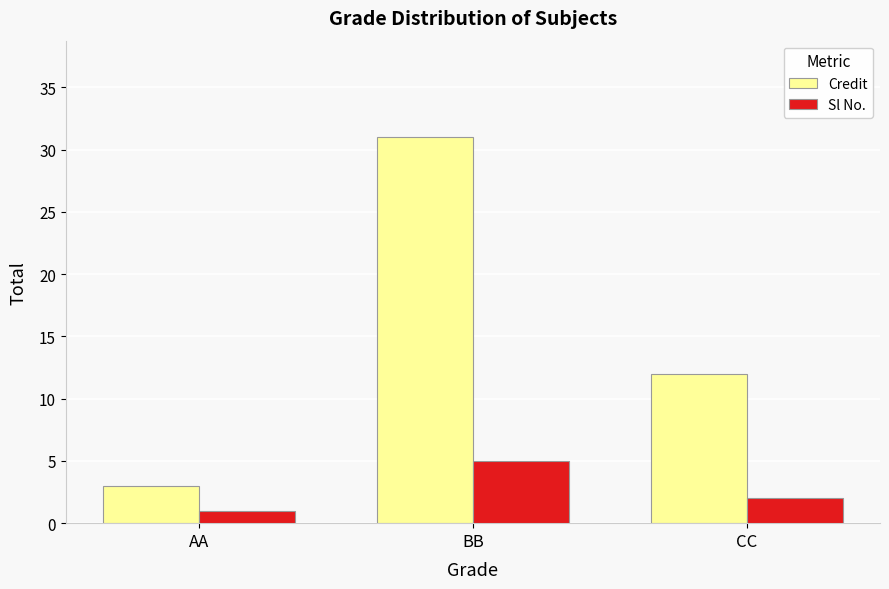

Between BB and CC, which series saw the biggest shift?

Credit